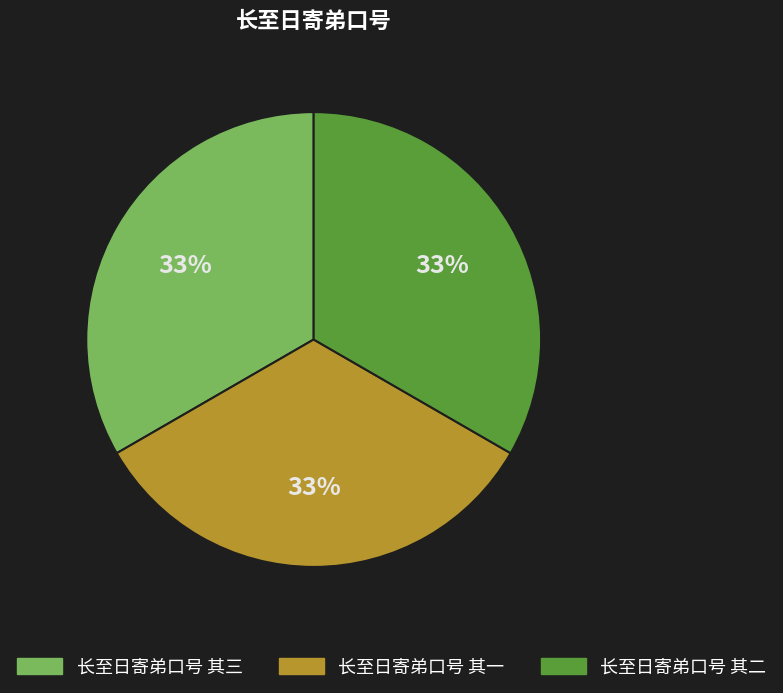

To the nearest percent, what is the average slice percentage?

33%